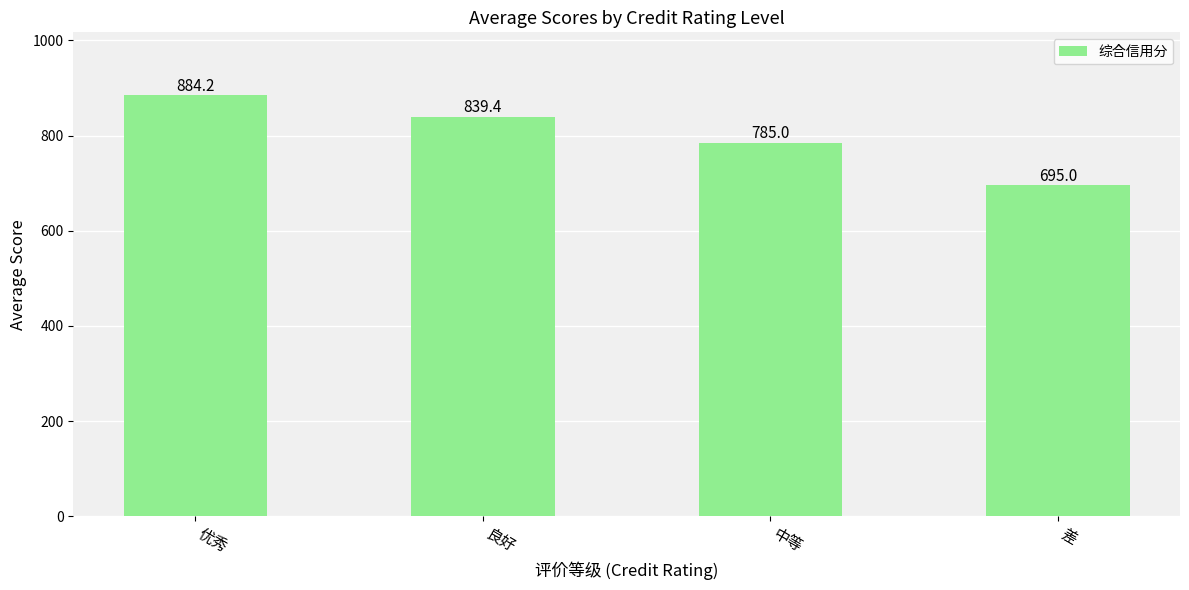

Read the value at 良好.

839.4